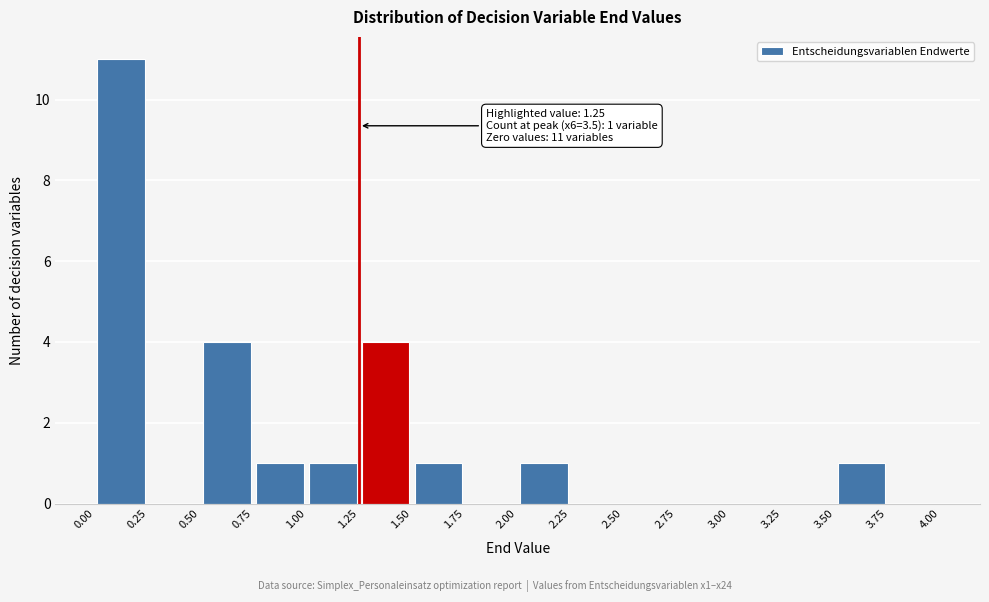

Over which range of the x-axis is the bar tallest?

0.00 to 0.25